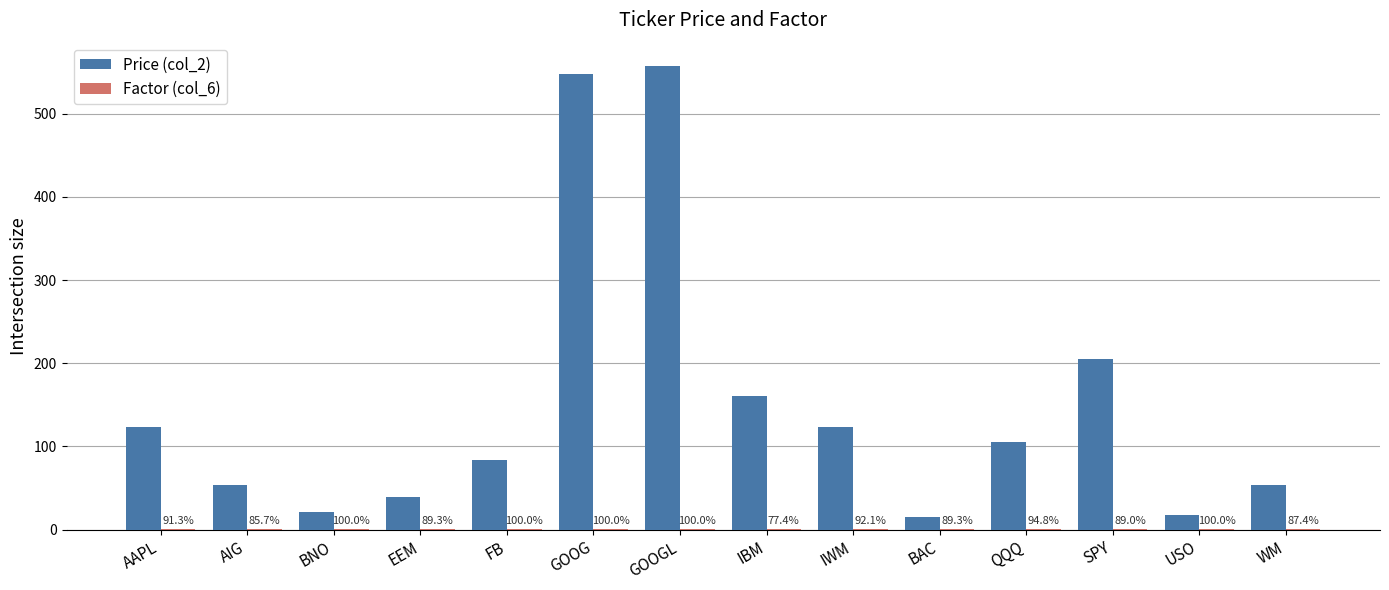

What is the value of the Price (col_2) bar at the 6th from the left?

548.3